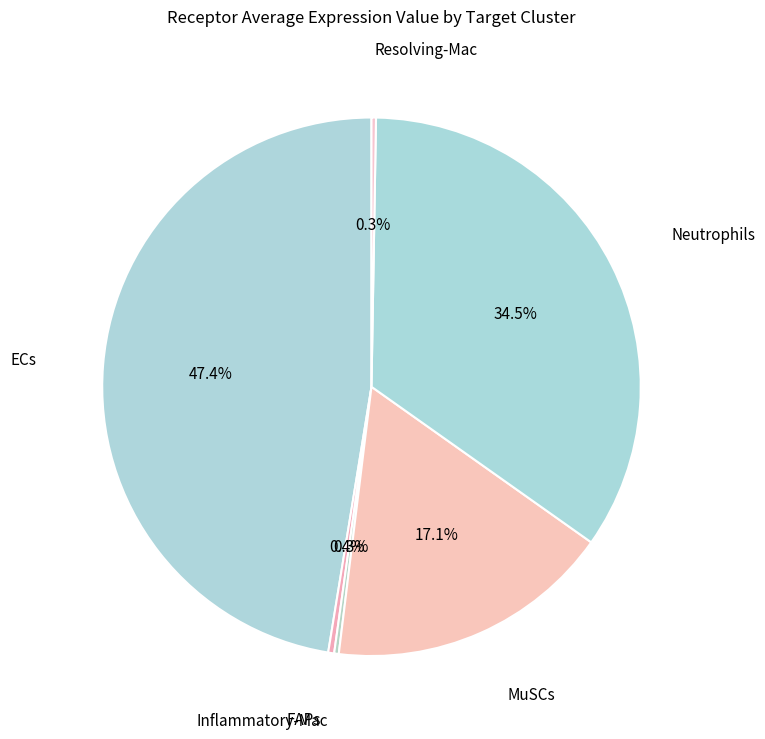

To the nearest percent, what is the average slice percentage?

17%